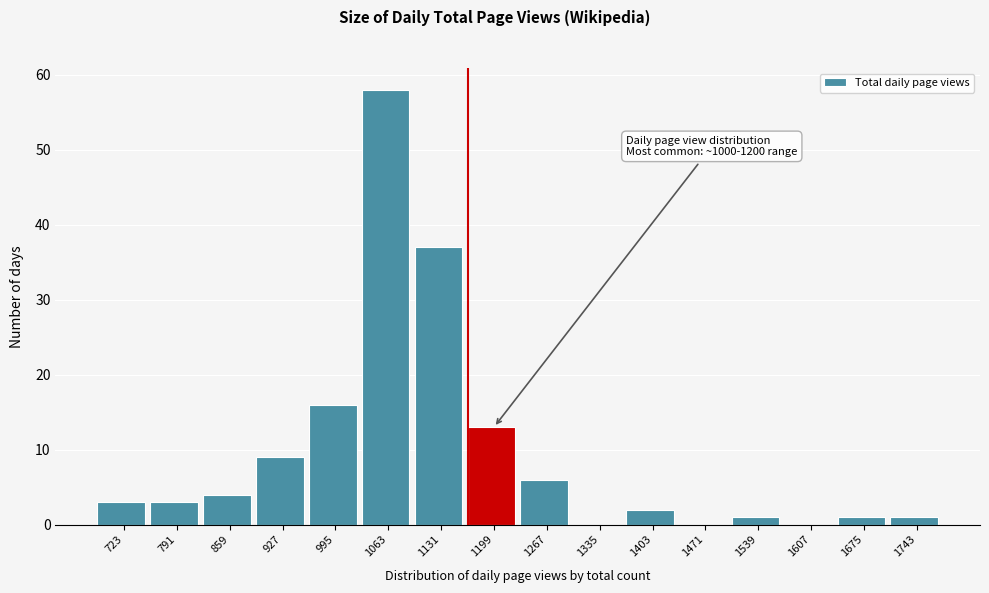

Reading right to left, extract all data points from this chart.

1743=1	1675=1	1607=0	1539=1	1471=0	1403=2	1335=0	1267=6	1199=13	1131=37	1063=58	995=16	927=9	859=4	791=3	723=3